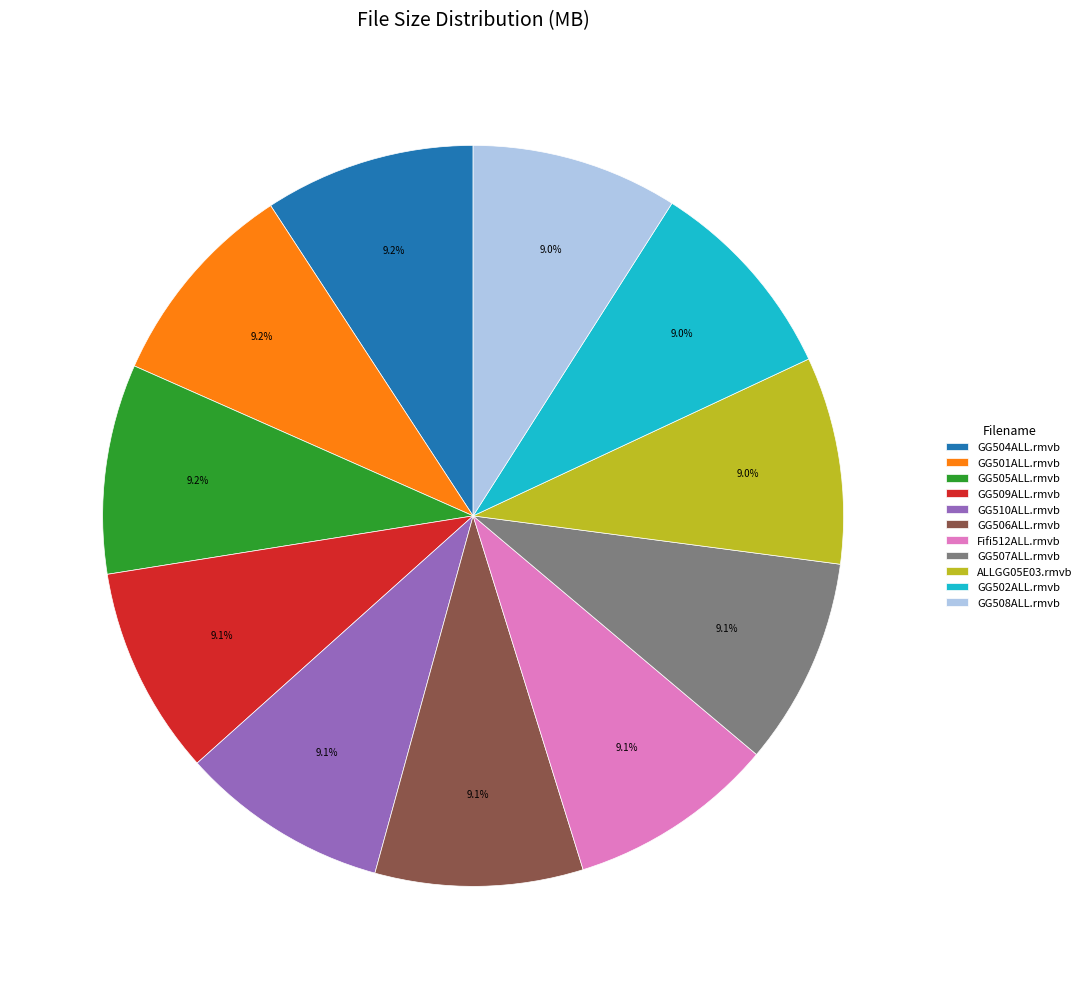

Does GG504ALL.rmvb represent more than half of the total?

No